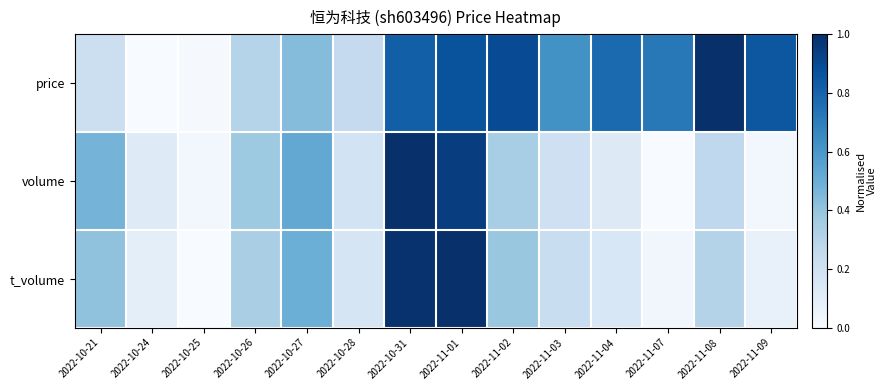

Rank the series by their maximum value, from lowest to highest.

price, volume, t_volume